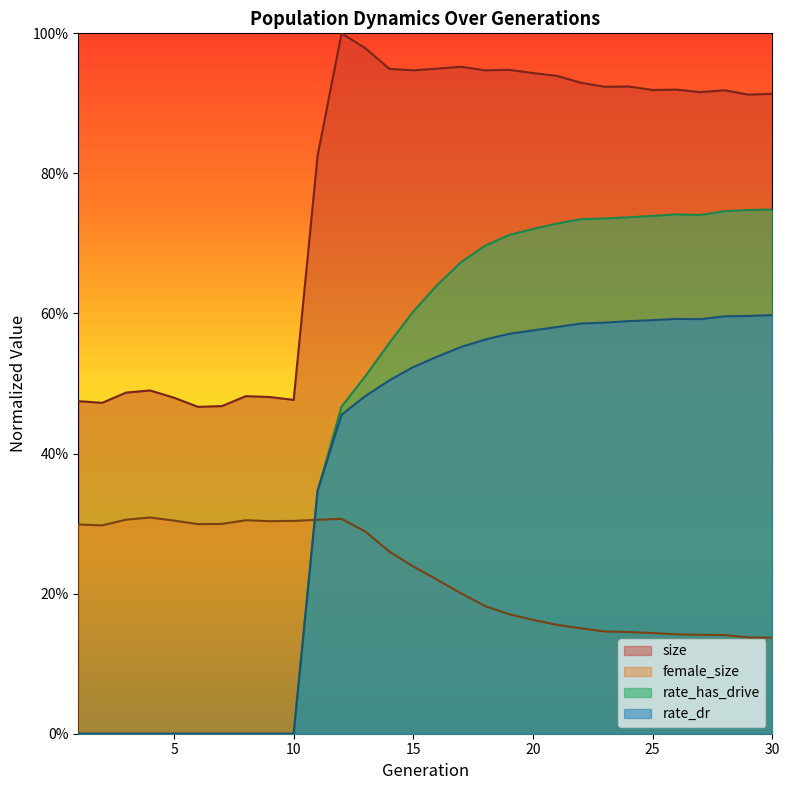

What is the greatest value displayed?

1.0